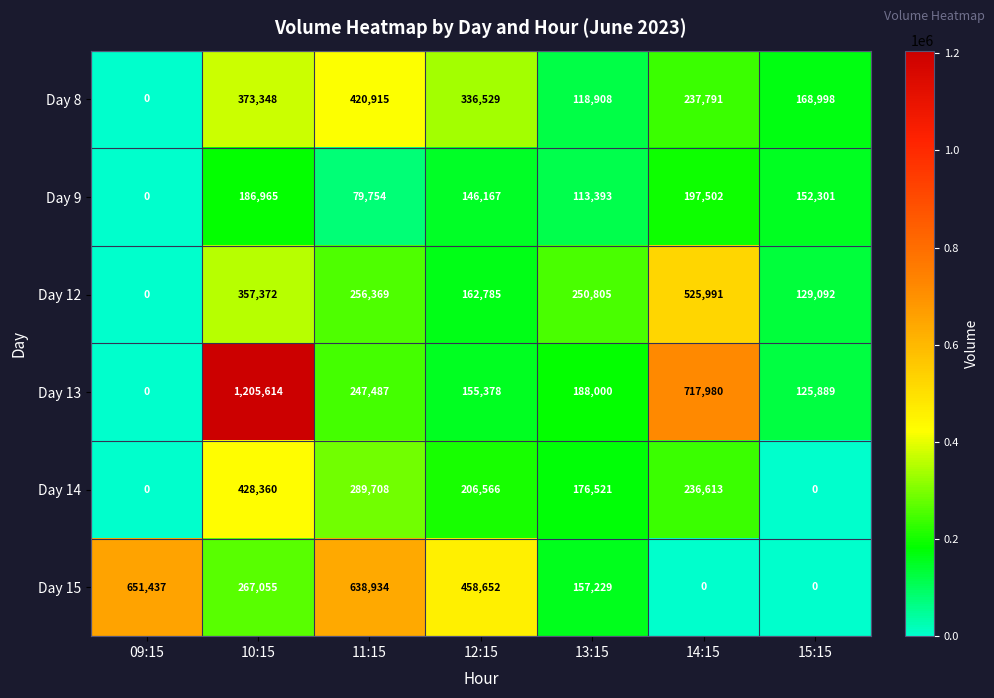

At which category is the sum across all series the highest?

10:15